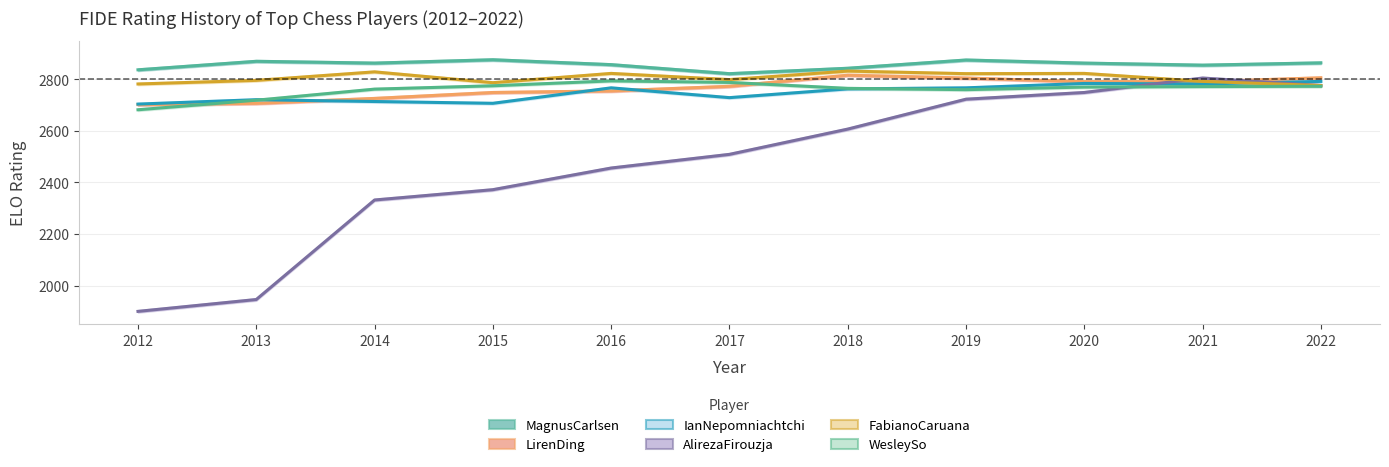

Where do WesleySo and AlirezaFirouzja first cross each other?

2020 and 2021